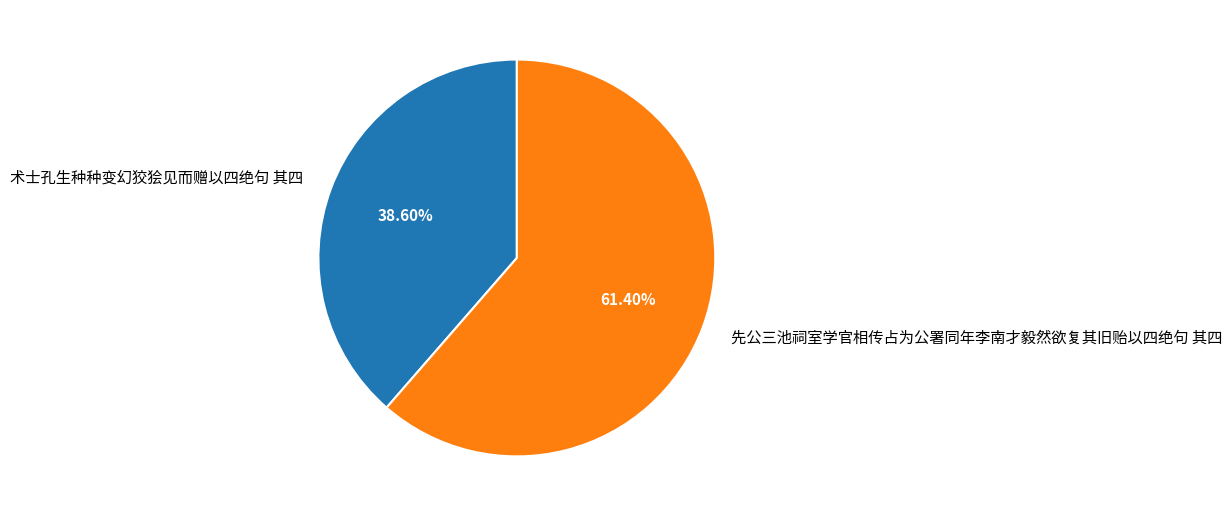

To the nearest percent, what is the average slice percentage?

50%